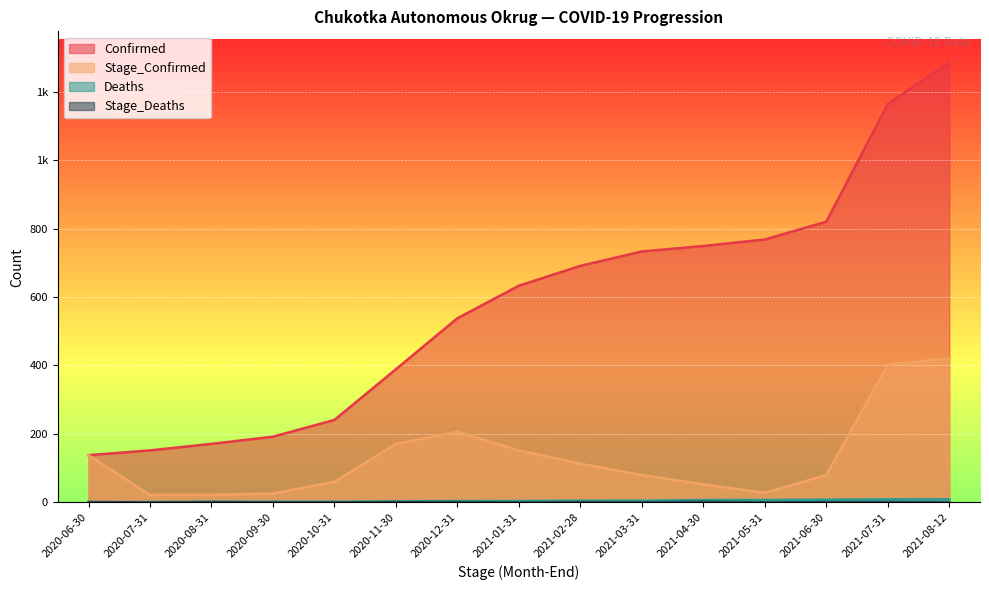

What is the sum of the Confirmed values at 2020-06-30 and 2021-04-30?

887